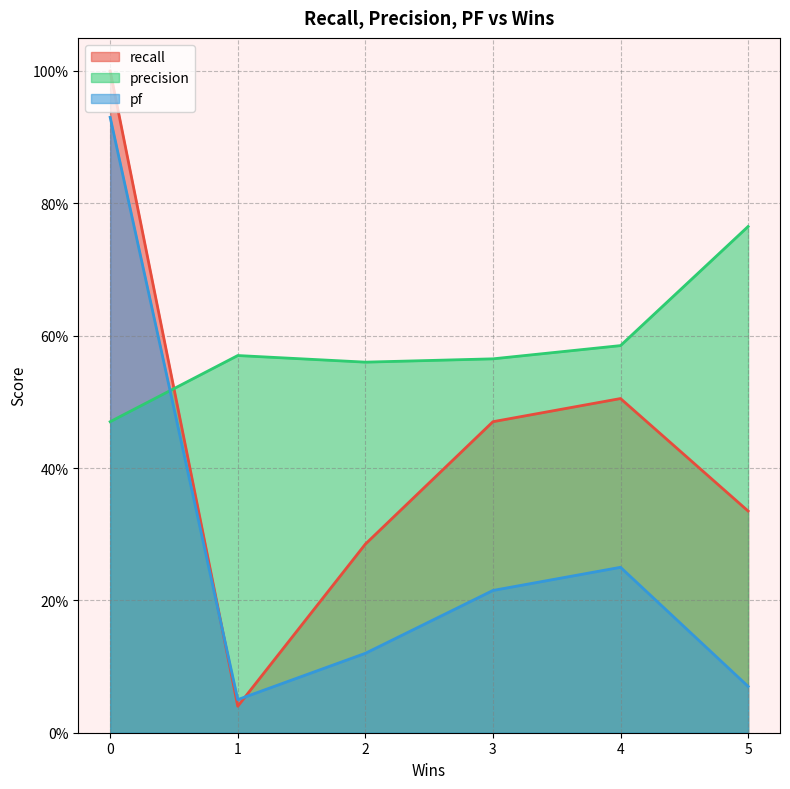

The value of precision at 3 is 0.7. True or false?

False